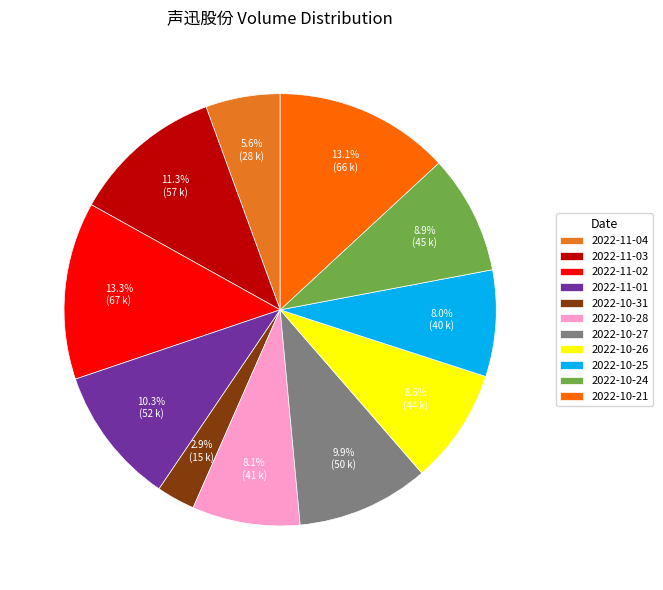

Does any single category account for the majority?

No